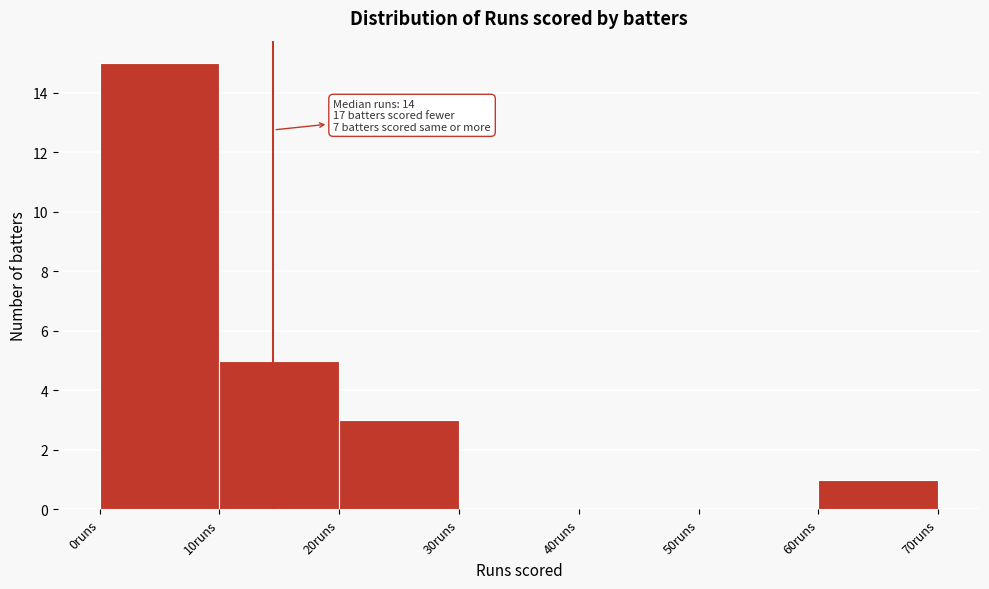

Which range on the x-axis has the tallest bar?

0 to 10